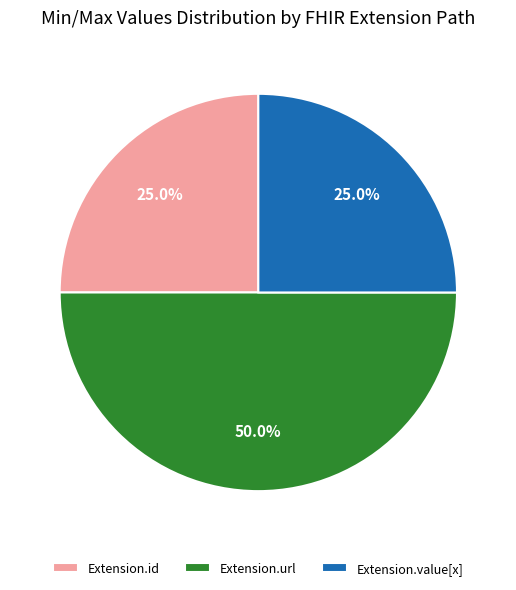

To the nearest percent, what is the difference between the Extension.url and Extension.id slice percentages?

25%